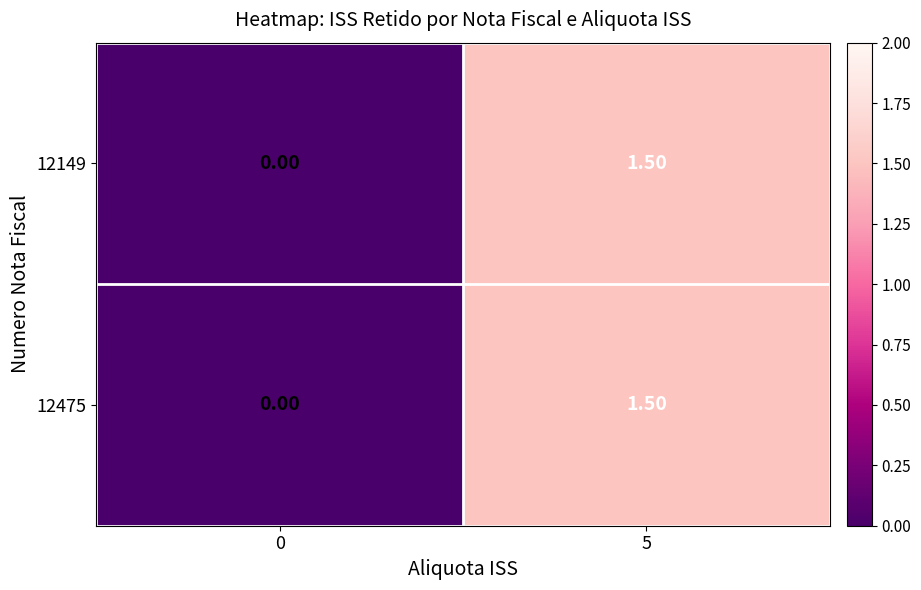

What is the total value across all series at 5?

3.0